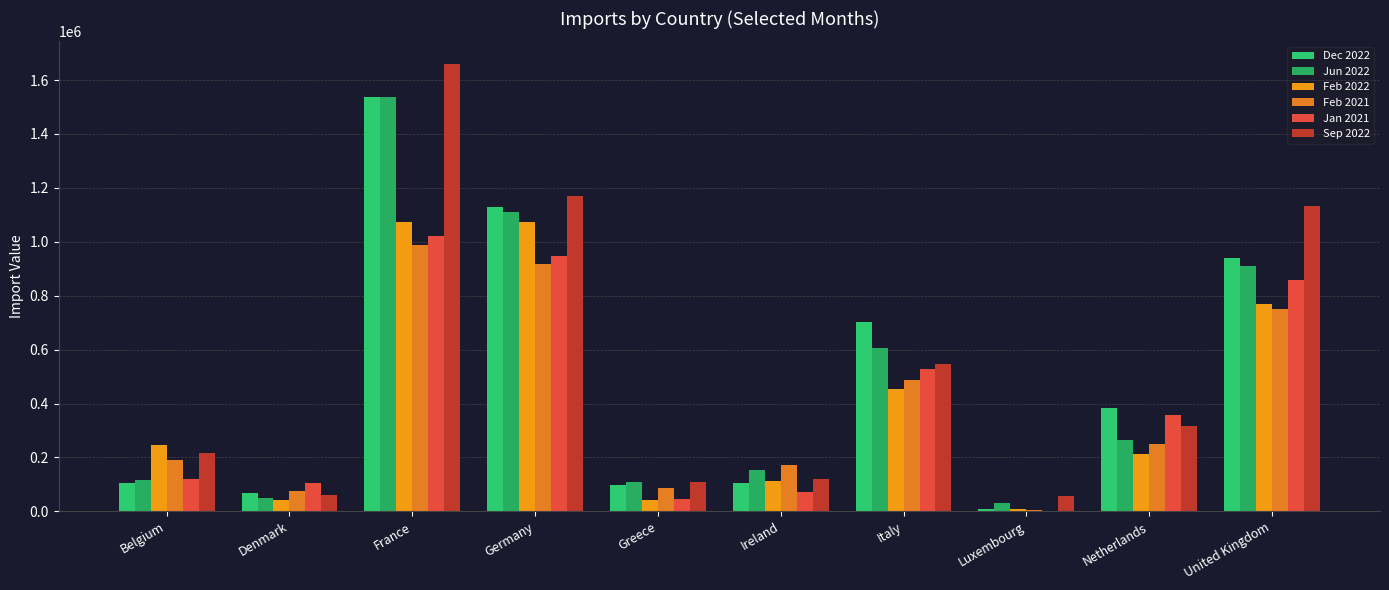

Where is Feb 2021 nearest to the value 496417?

Italy